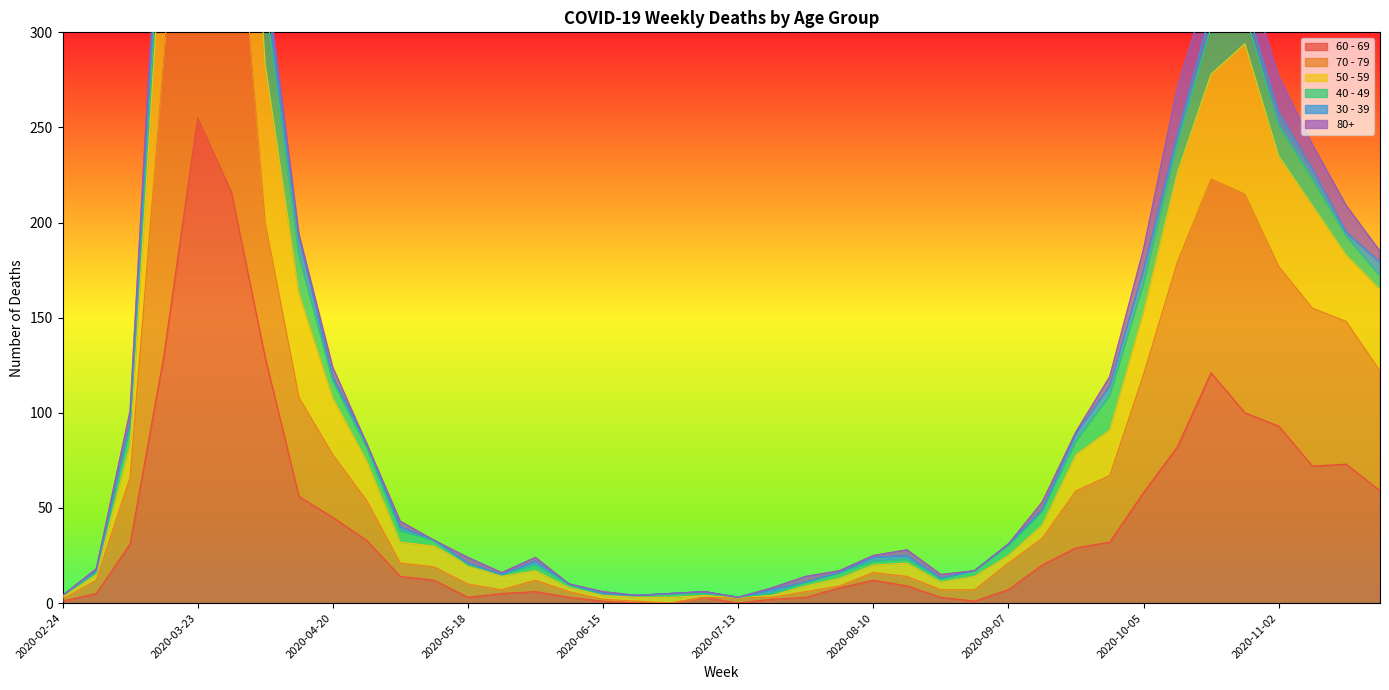

In 70 - 79, how many points are higher than both neighbors (excluding endpoints)?

4